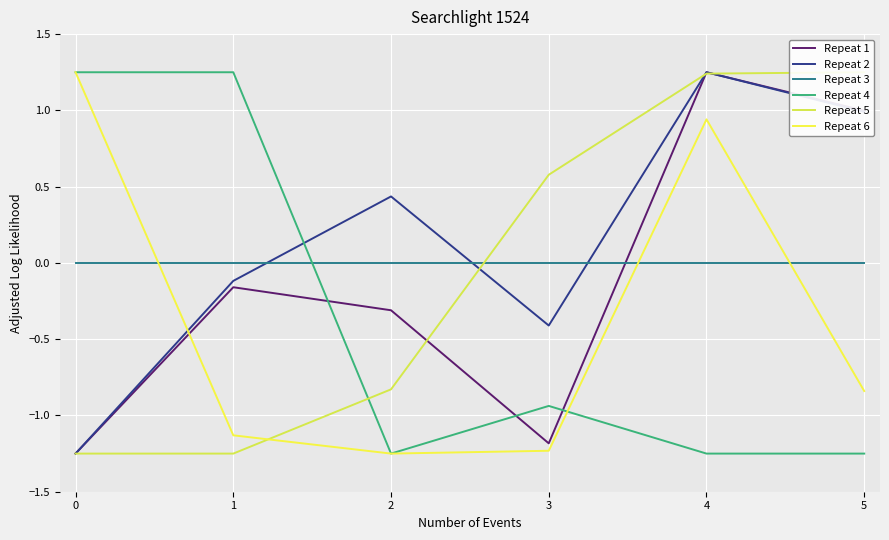

Which series has the largest total across all categories?

Repeat 2